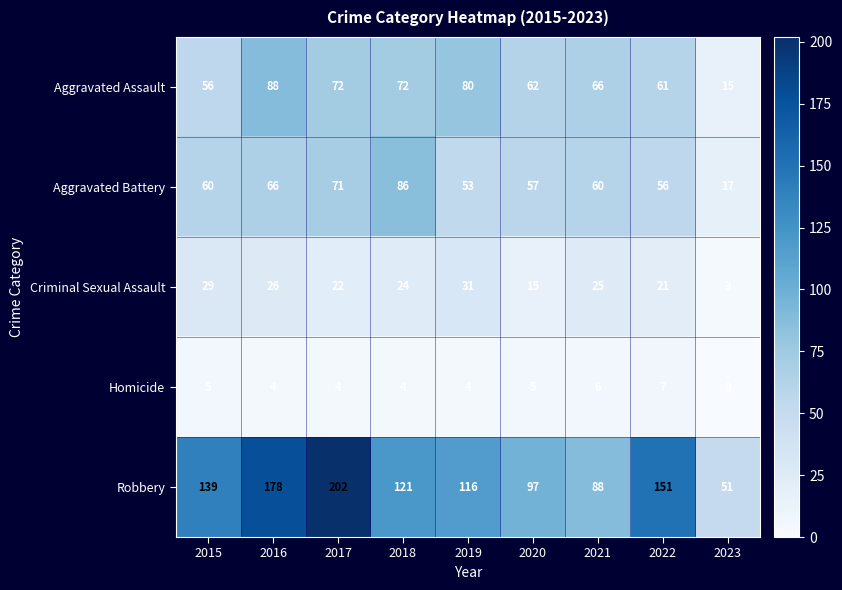

The value of Aggravated Battery at 2022 is 56. True or false?

True